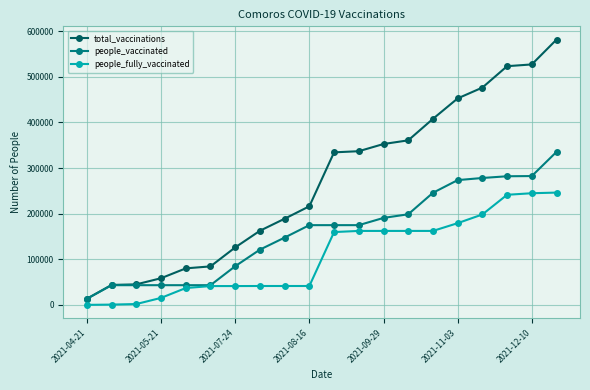

What is the difference between the second highest and second lowest values in the total_vaccinations series?

483391